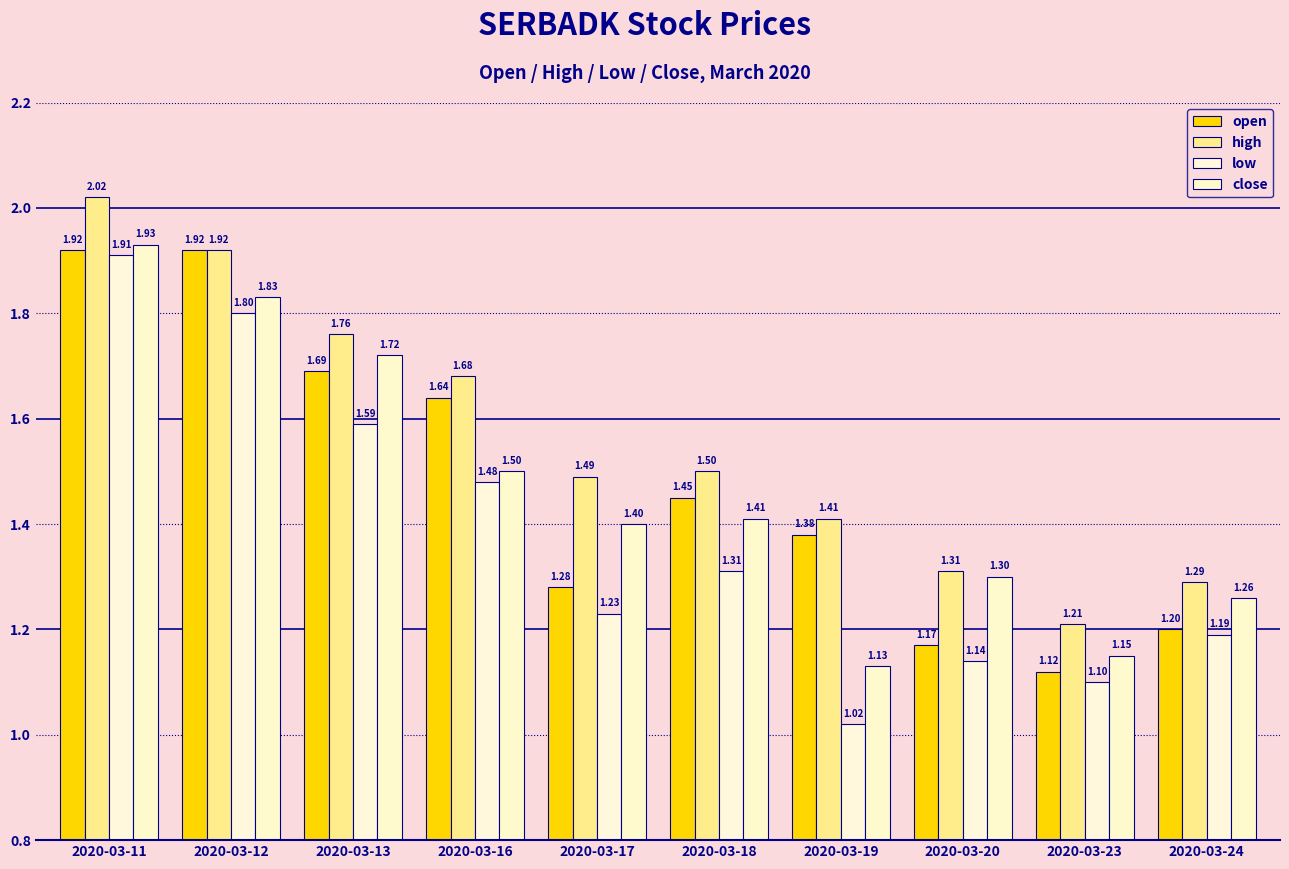

List the labels in order of high value, smallest first.

2020-03-23, 2020-03-24, 2020-03-20, 2020-03-19, 2020-03-17, 2020-03-18, 2020-03-16, 2020-03-13, 2020-03-12, 2020-03-11